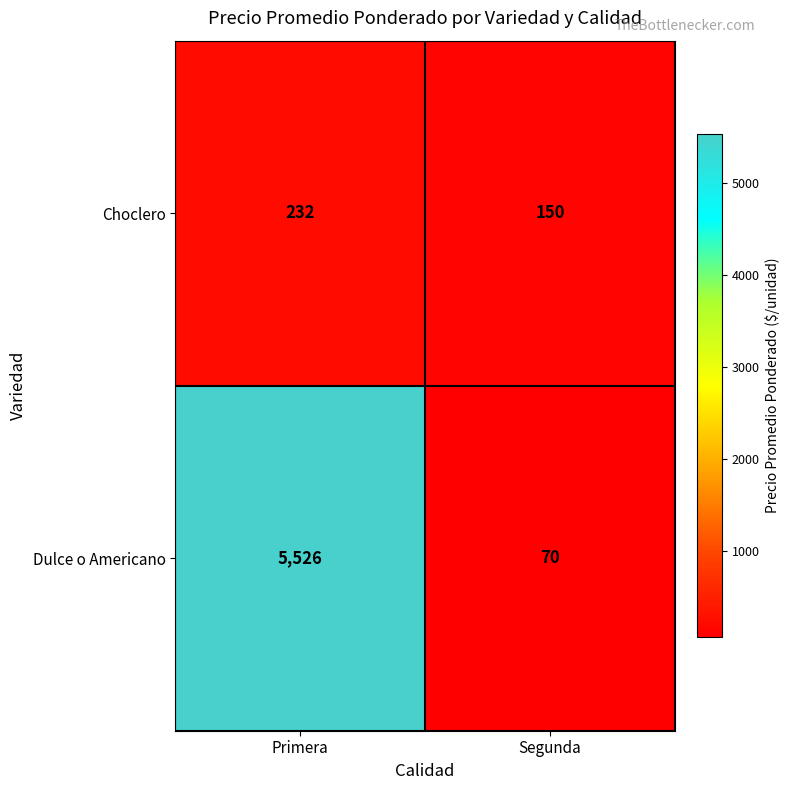

Between Primera and Segunda, which series saw the biggest shift?

Dulce o Americano